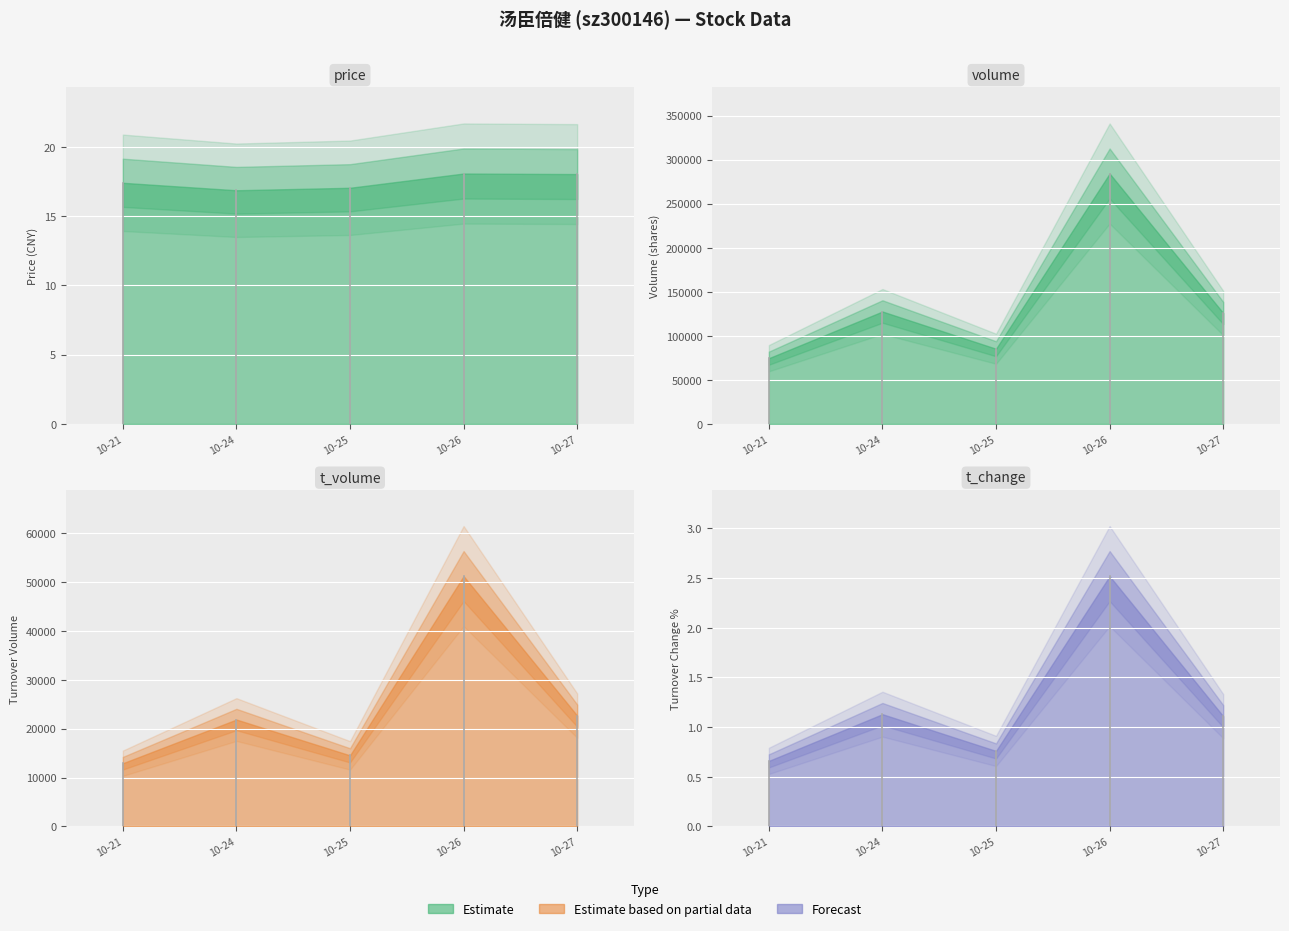

Which label corresponds to the largest value in the chart?

2022-10-26